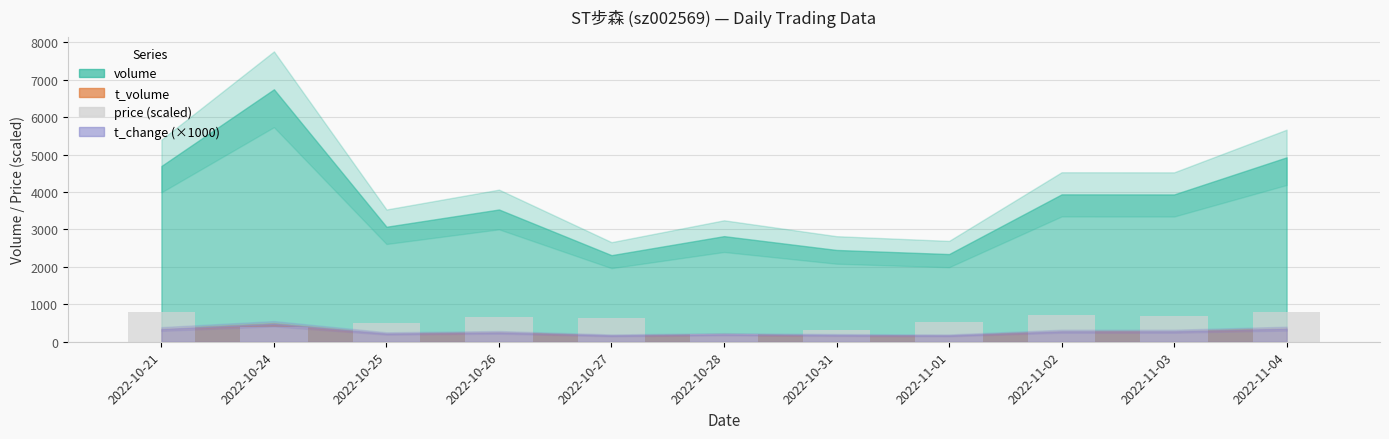

What is the minimum value shown in the chart?

200.0